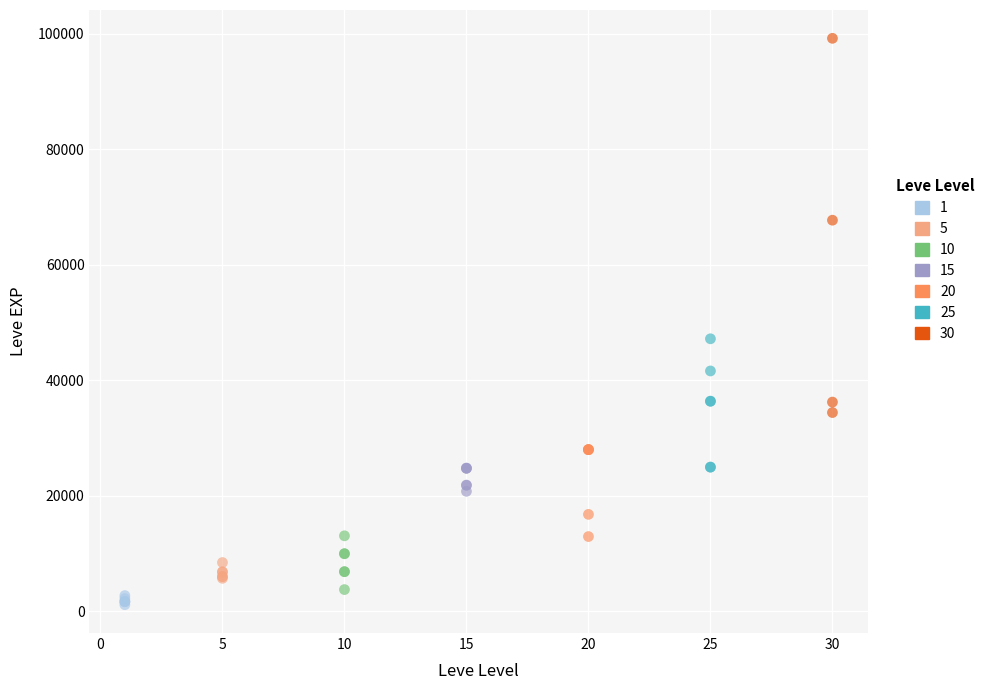

Which series contains the lowest Y value?

1